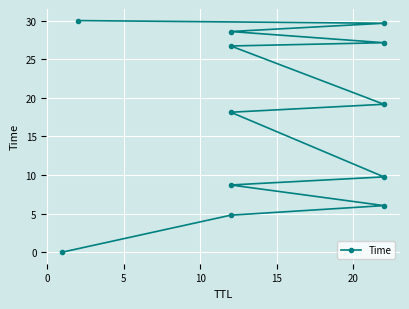

True or false: there are more than 1 points higher than both neighbors.

False